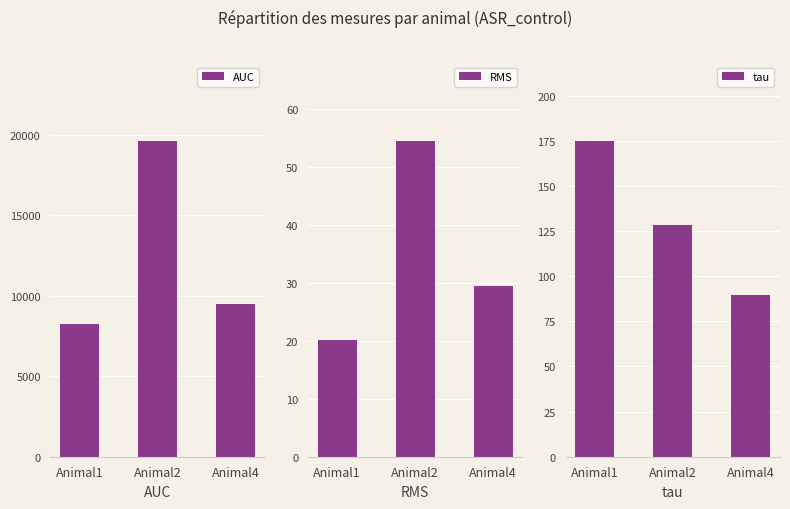

What is the sum of all AUC values?

37314.9